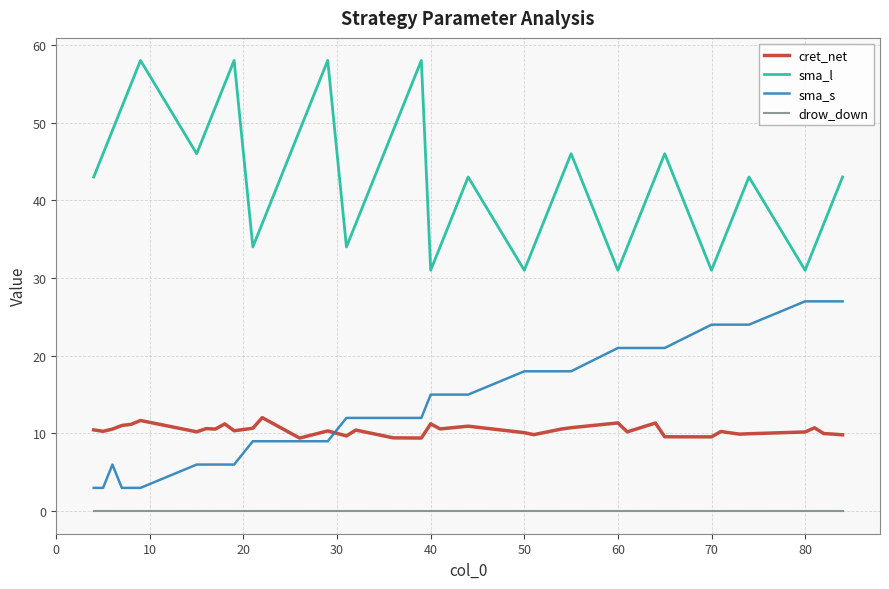

Which series has the widest spread of values?

sma_l